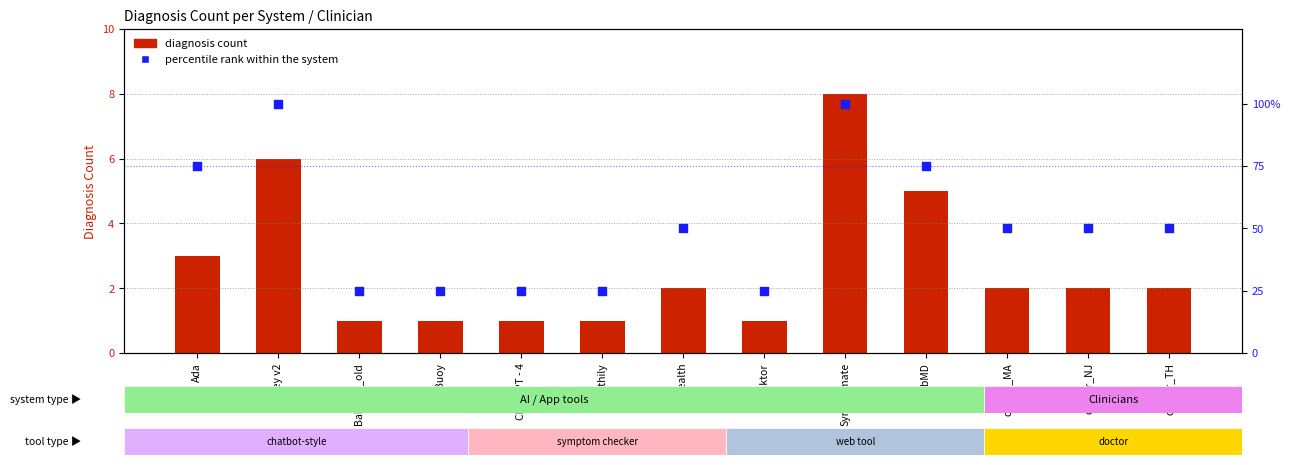

Is the value of percentile rank within the system at K Health greater than the value of diagnosis count at ChatGPT - 4?

Yes